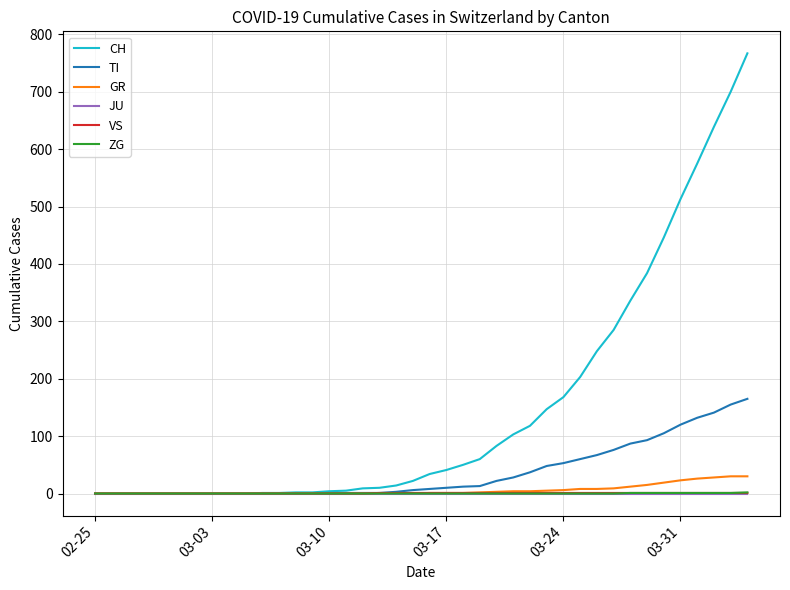

Which series has the widest spread of values?

CH